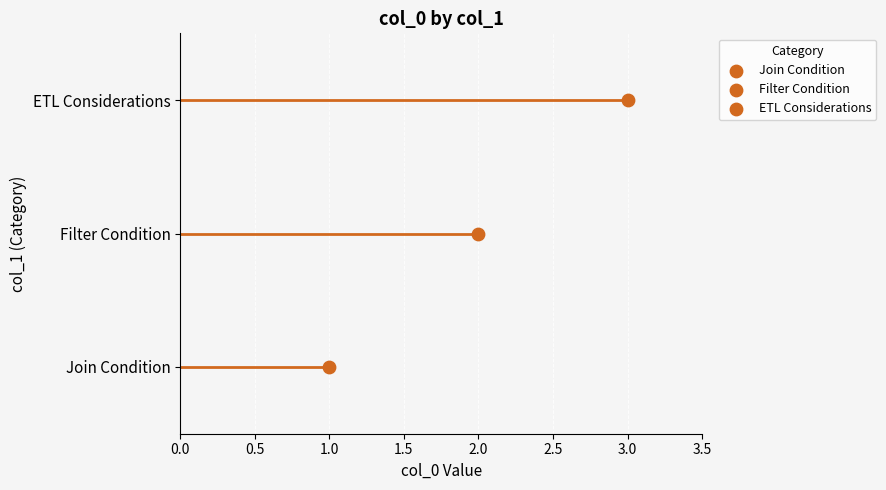

Between ETL Considerations and Join Condition, which is larger?

ETL Considerations